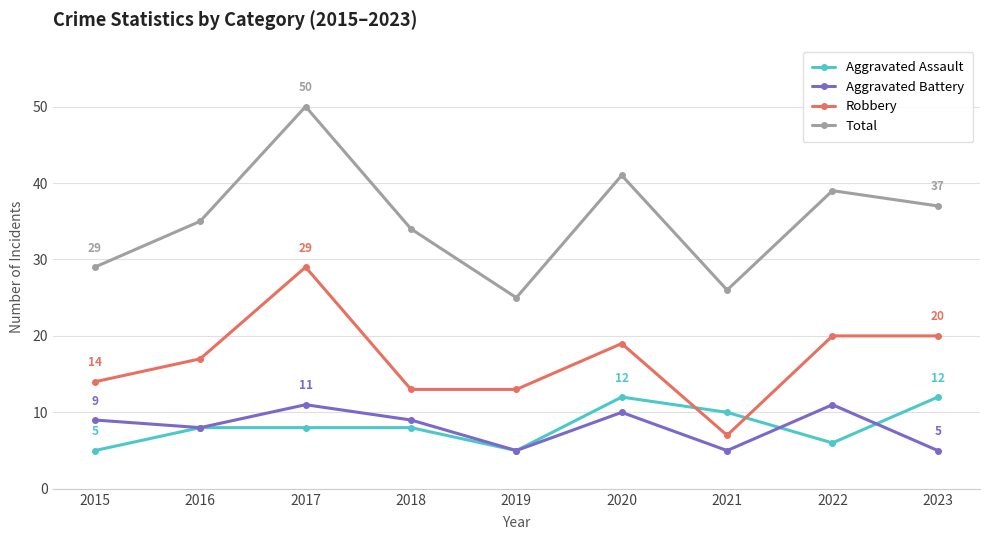

Which series changed the most between 2017 and 2023?

Total